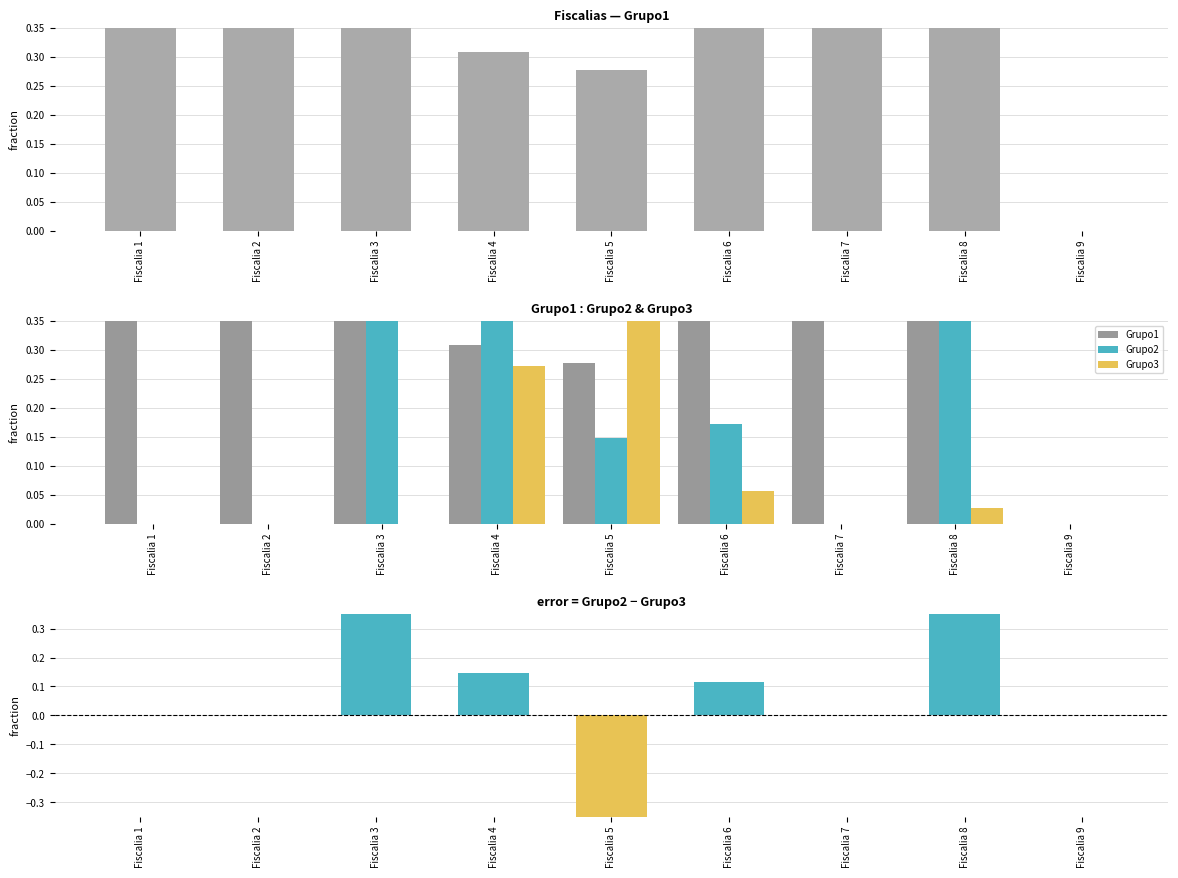

Is it true that Grupo2 − Grupo3 equals 0.5 at Fiscalia 3?

True